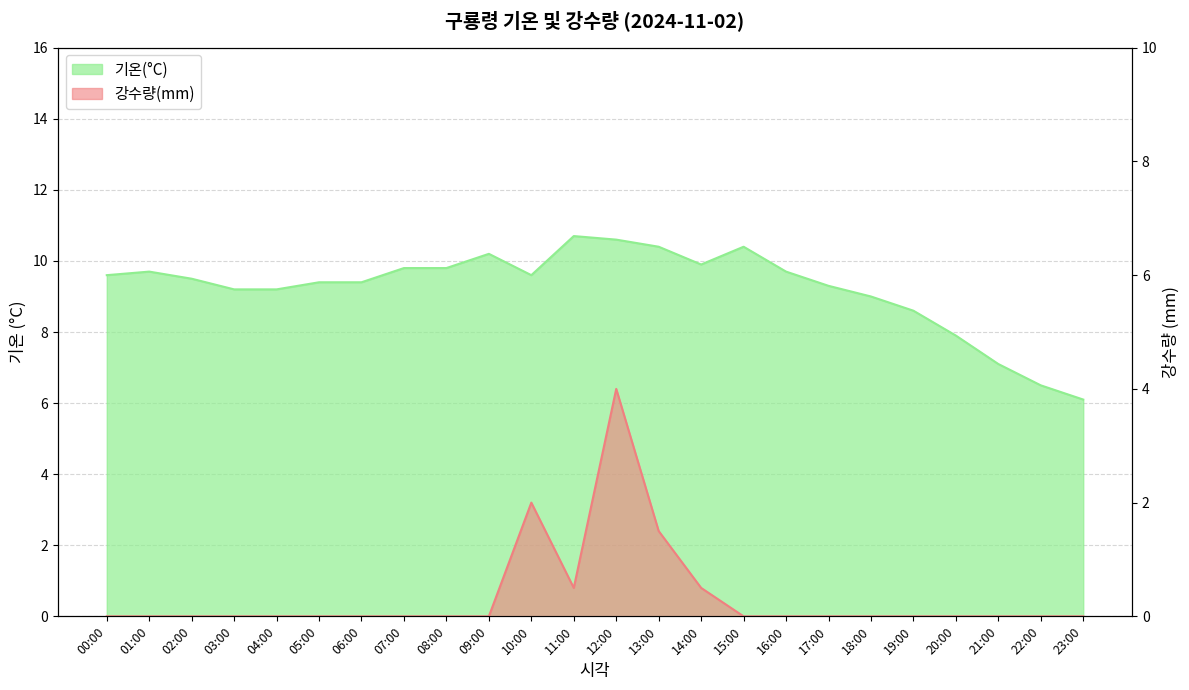

Which series has the widest spread of values?

기온(°C)